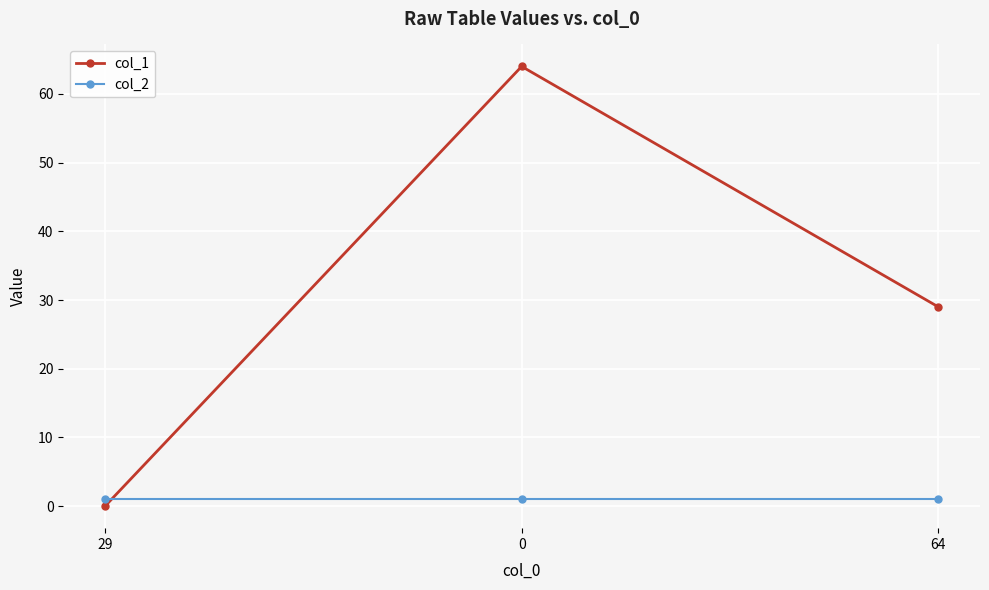

Is the value of col_1 at 29 greater than the value of col_2 at 29?

No